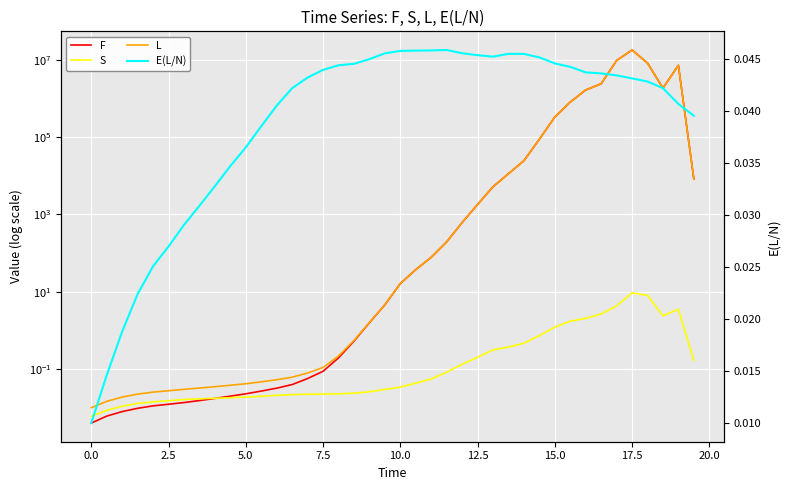

At how many categories does at least one series exceed 7888122?

3